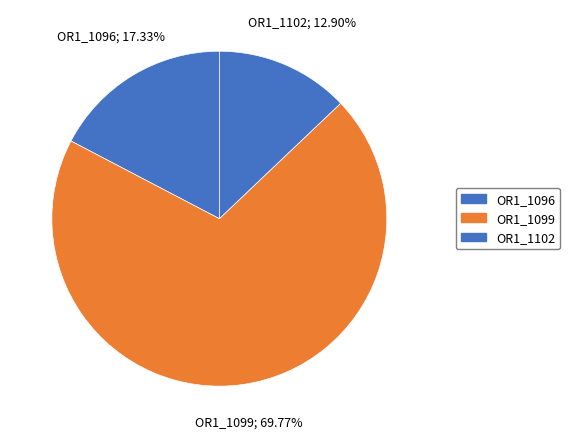

Is OR1_1096 the majority of the pie?

No